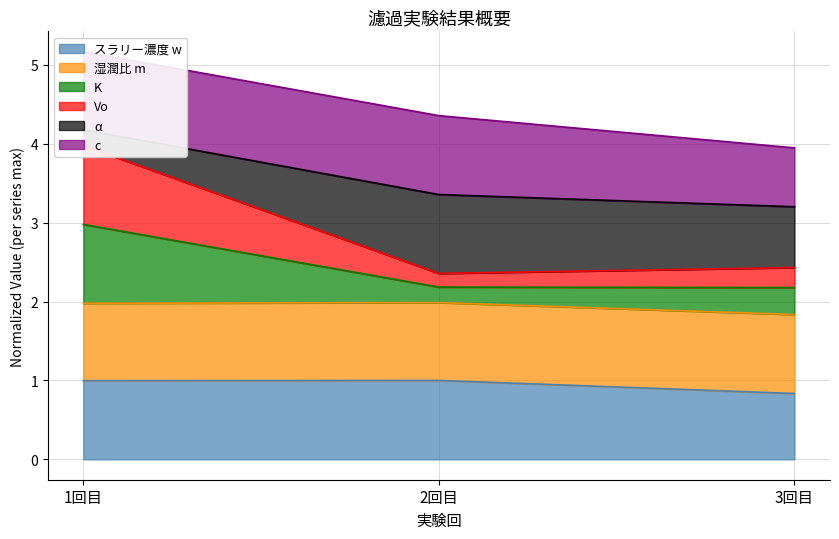

Is it true that スラリー濃度 w equals 1.3 at 2回目?

False